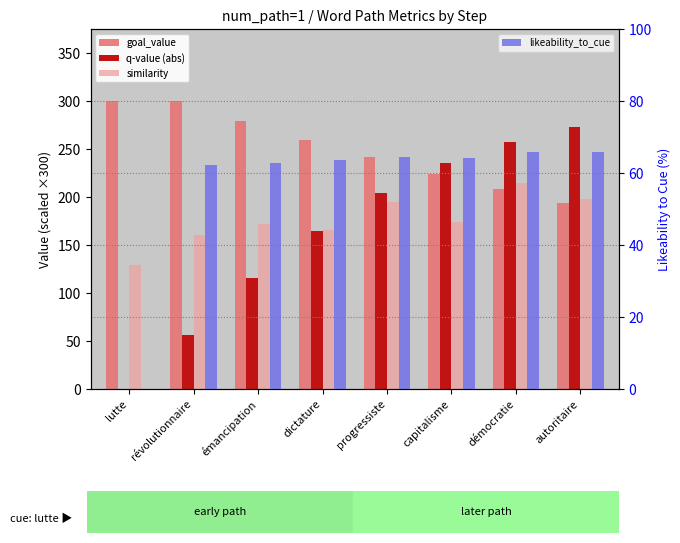

What is the difference between the q-value (abs) values at révolutionnaire and autoritaire?

215.9